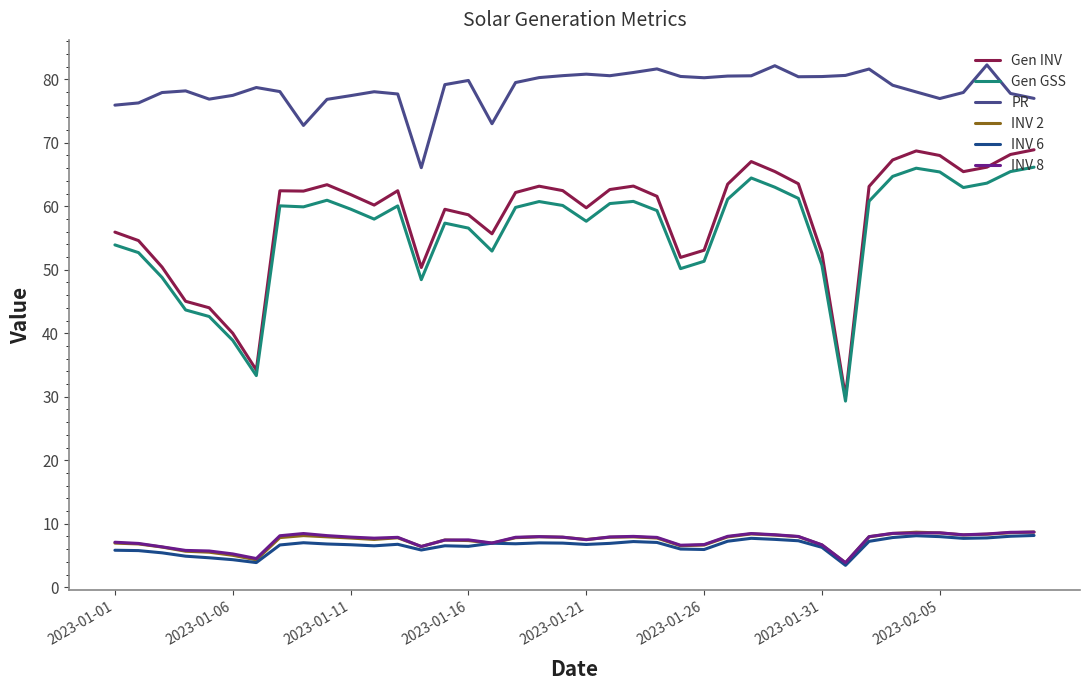

What is the minimum value shown in the chart?

3.5